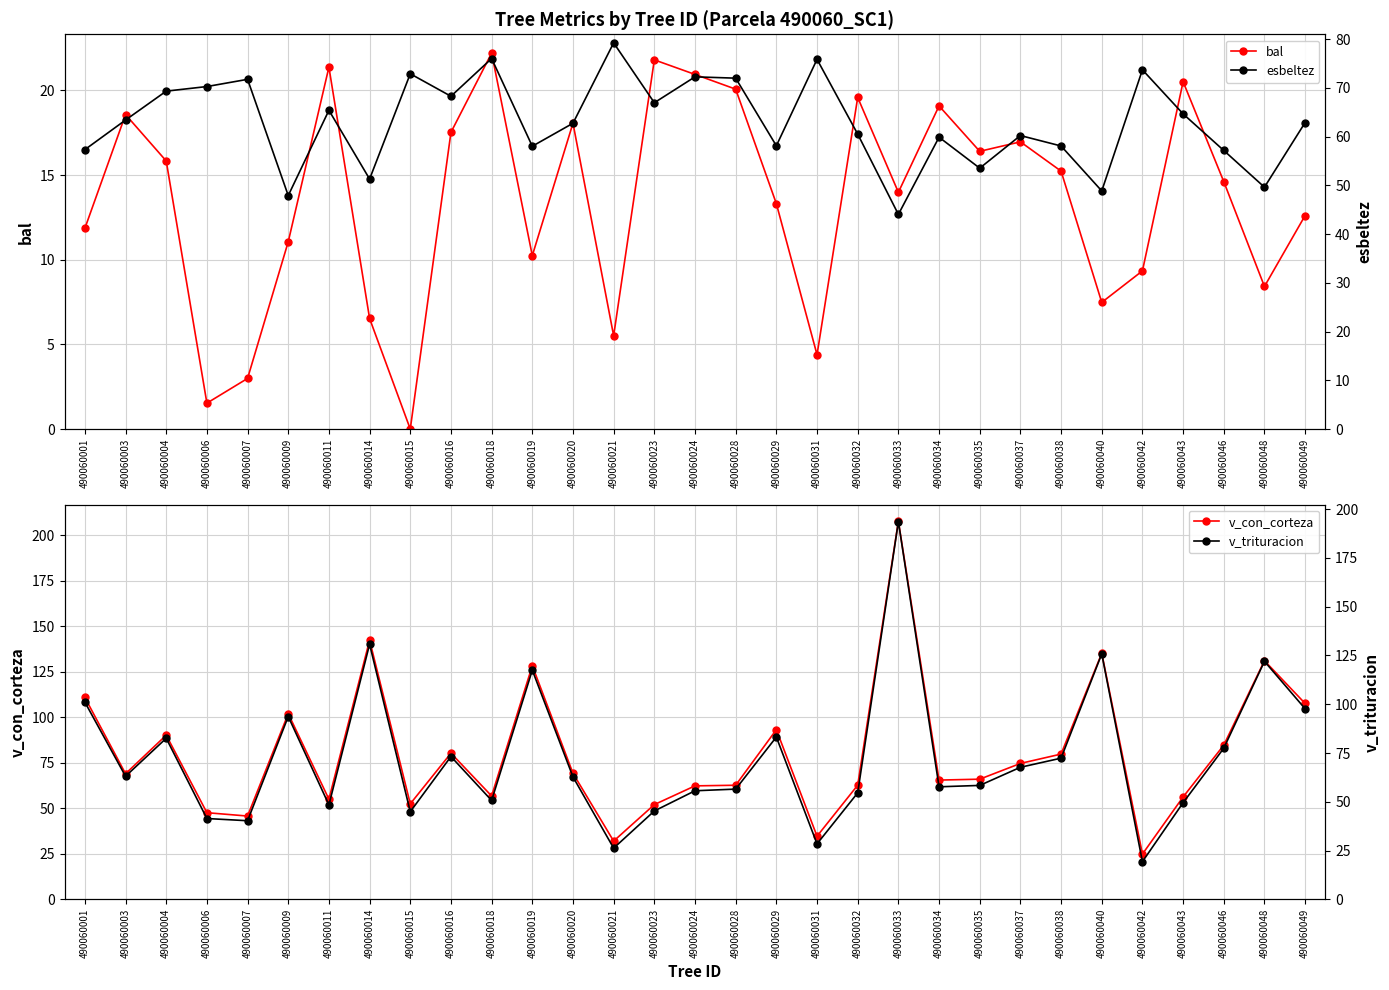

Rank the series at 490060031 from lowest to highest value.

bal, v_trituracion, v_con_corteza, esbeltez